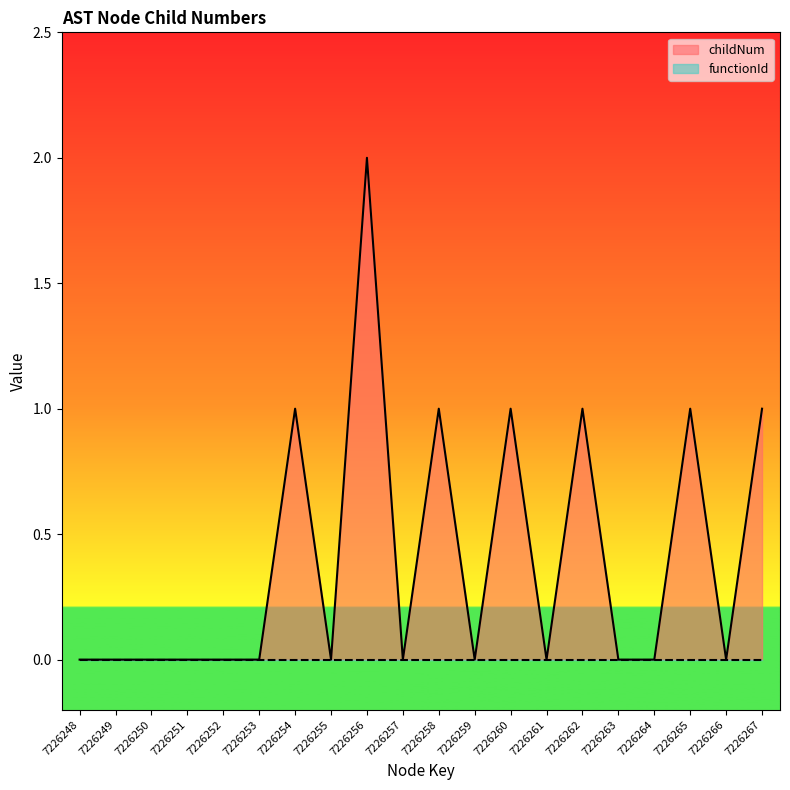

List the labels in order of value, smallest first.

7226248, 7226249, 7226250, 7226251, 7226252, 7226253, 7226255, 7226257, 7226259, 7226261, 7226263, 7226264, 7226266, 7226254, 7226258, 7226260, 7226262, 7226265, 7226267, 7226256